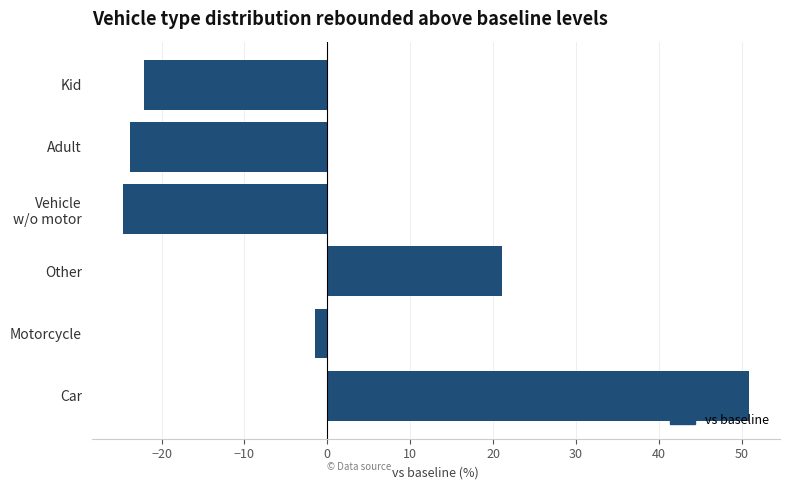

What is the difference between the maximum and second lowest values?

74.6